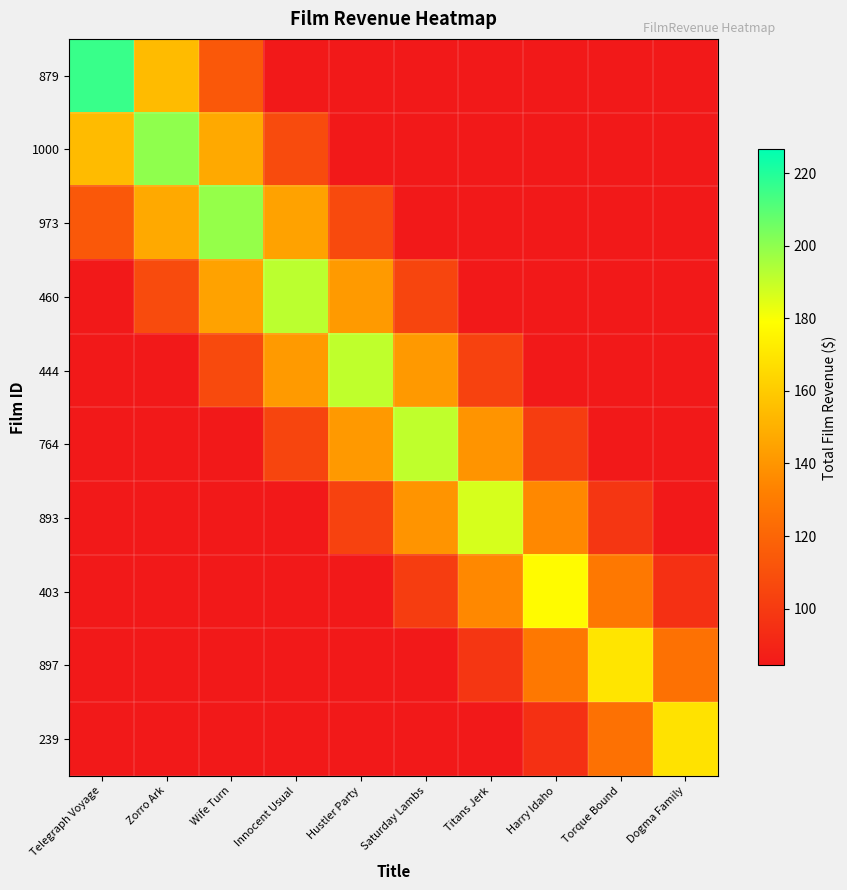

Between Harry Idaho and Dogma Family, which is larger?

Harry Idaho